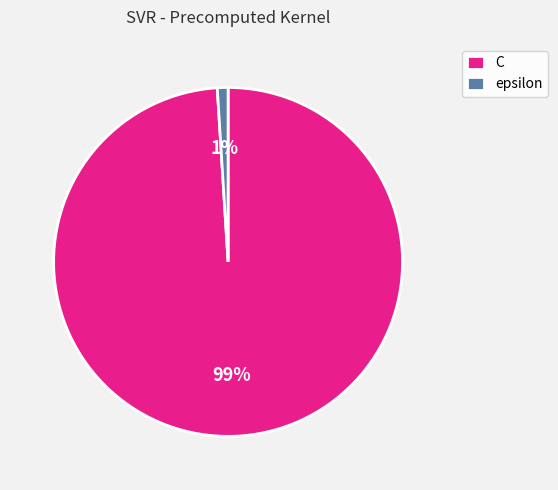

Is there a majority slice in this chart?

Yes